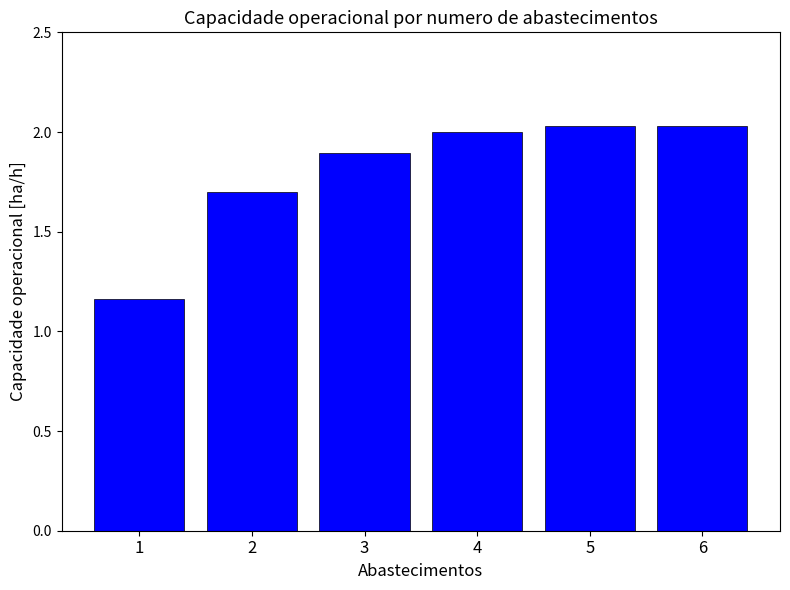

Is it true that the value at 3 is 1.9?

True